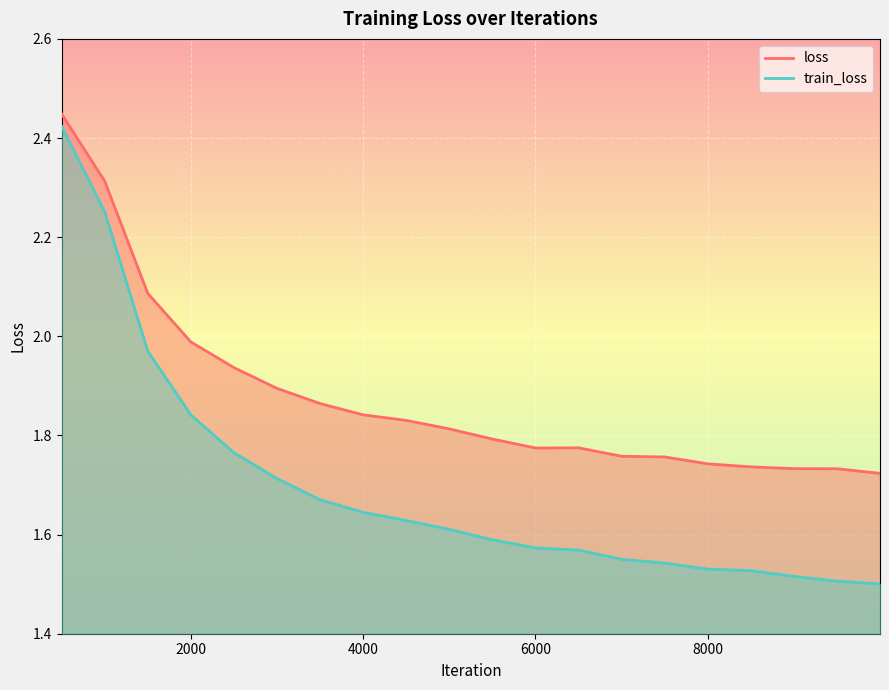

At which category does the chart reach its minimum across all series?

9999